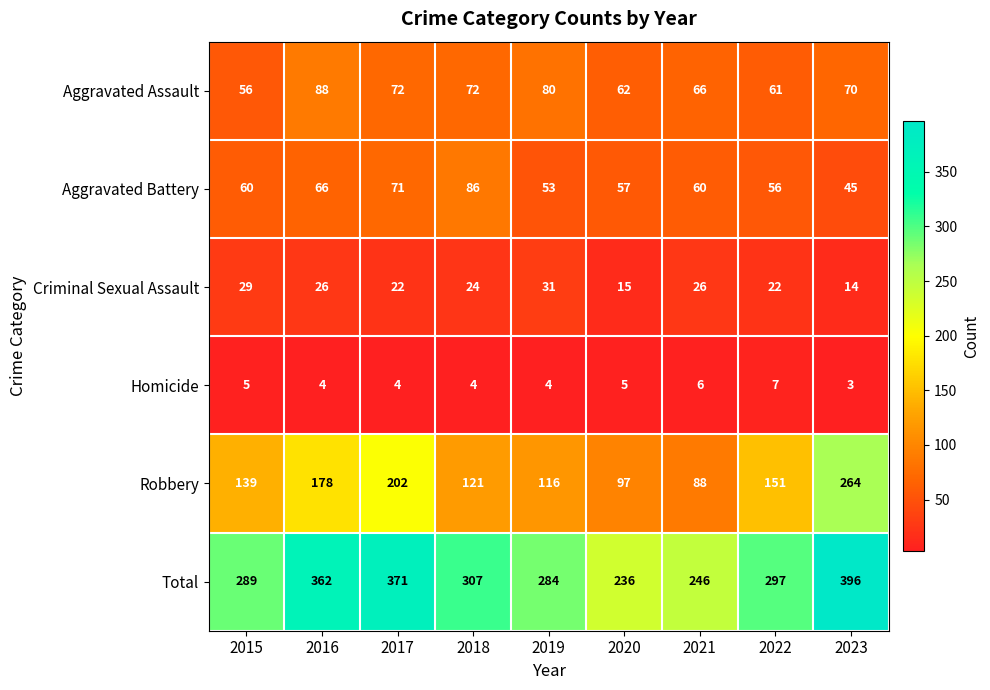

The Aggravated Assault series shows 12 at 2022. True or false?

False